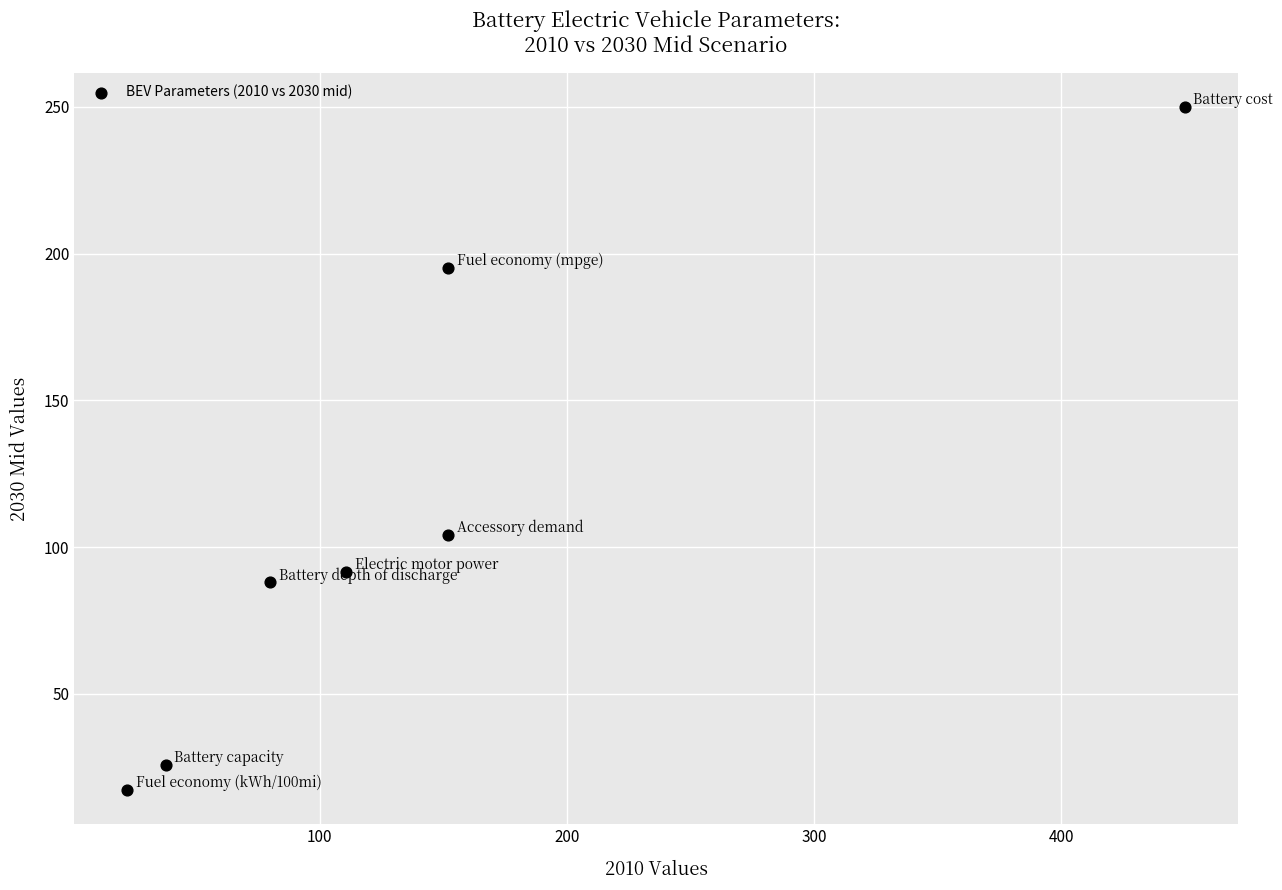

What is the average Y value?

110.3